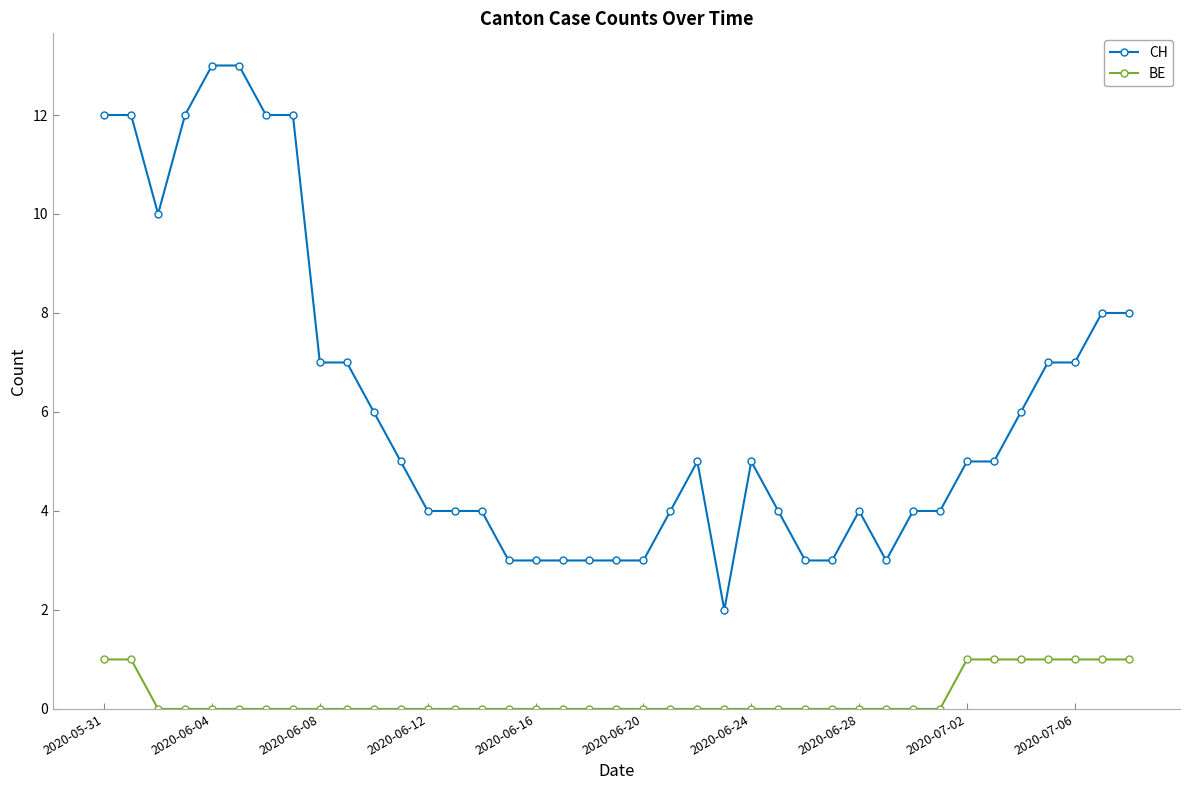

Count the number of categories in the chart.

39